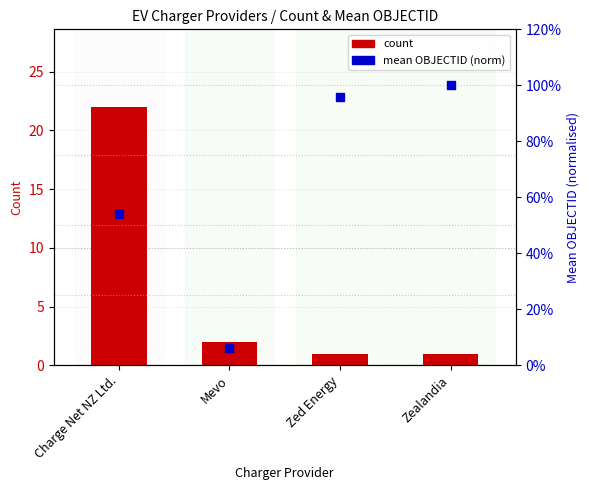

Which series has the largest Y range (max minus min)?

count